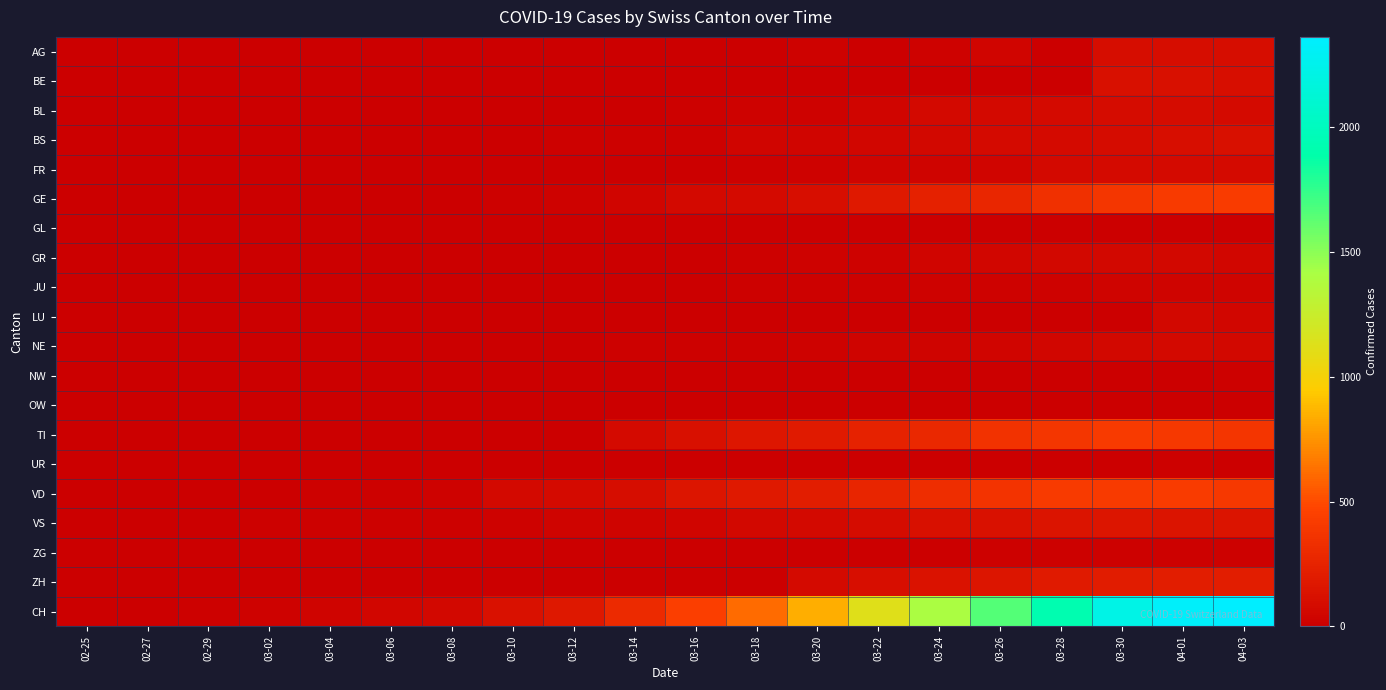

At which category is the sum across all series the highest?

04-01